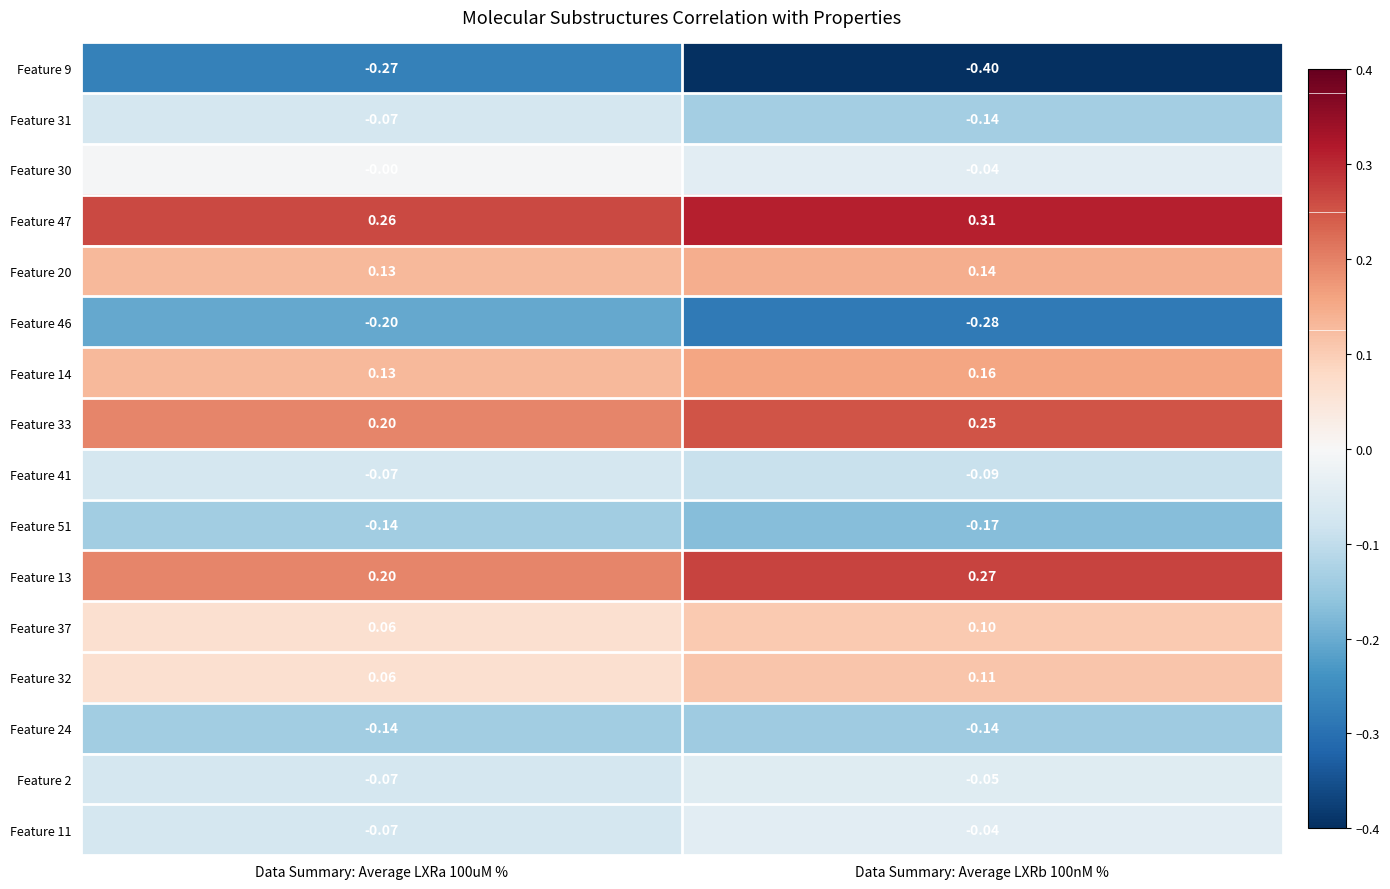

Is the value of Feature 32 at Data Summary: Average LXRb 100nM % greater than the value of Feature 20 at Data Summary: Average LXRb 100nM %?

No